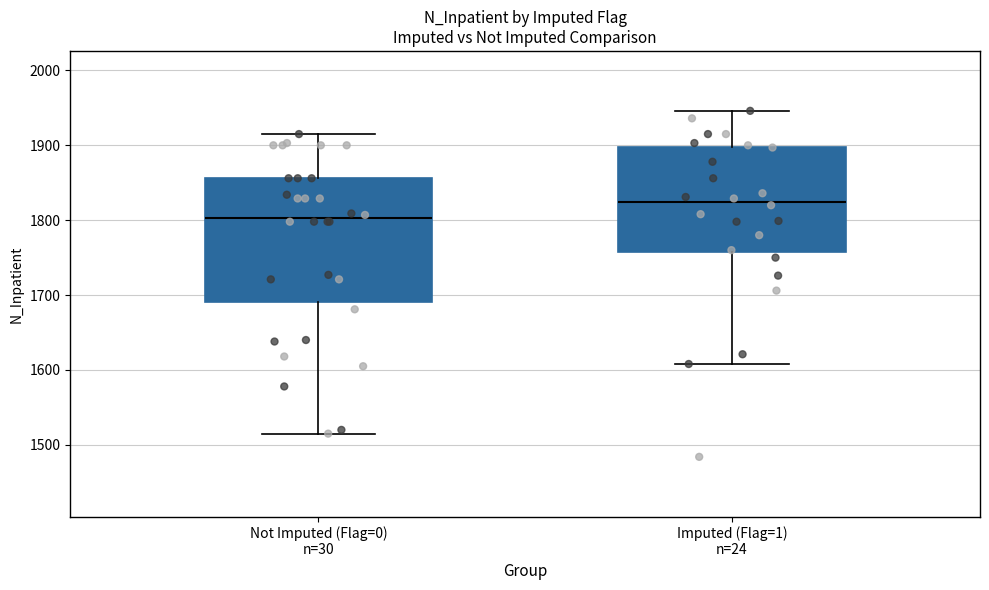

Reading left to right, read every box against the y-axis: the position of its median line, the range the box covers, and the ends of its whiskers. The values are not printed on the chart, so give them approximately, as read against the axis.

Not Imputed (Flag=0) n=30: median 1800, box 1690 to 1860, whiskers 1520 to 1920
Imputed (Flag=1) n=24: median 1820, box 1760 to 1900, whiskers 1610 to 1950